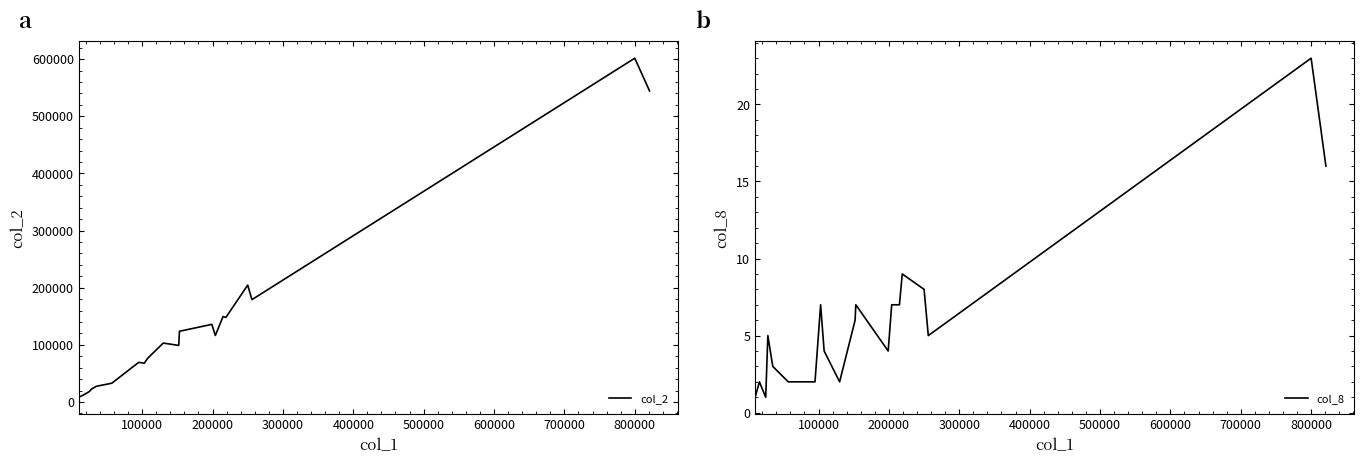

Which series has the largest total across all categories?

col_2